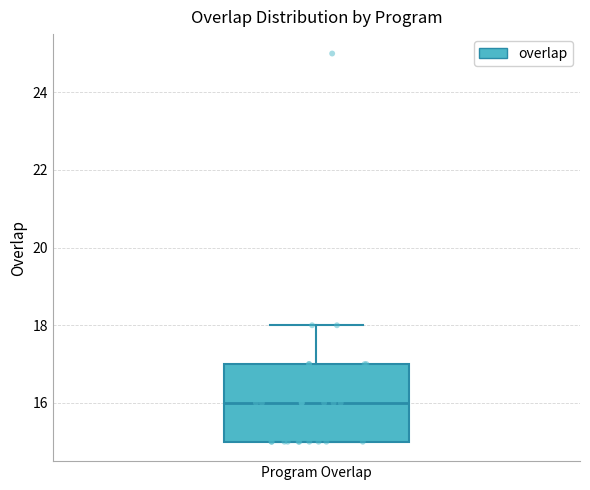

Transcribe this box plot: give where the median line is, the range the box spans, and where the two whiskers end, as read against the y-axis. The values are not printed on the chart, so give them approximately, as read against the axis.

median 16, box 15 to 17, whiskers 15 to 18